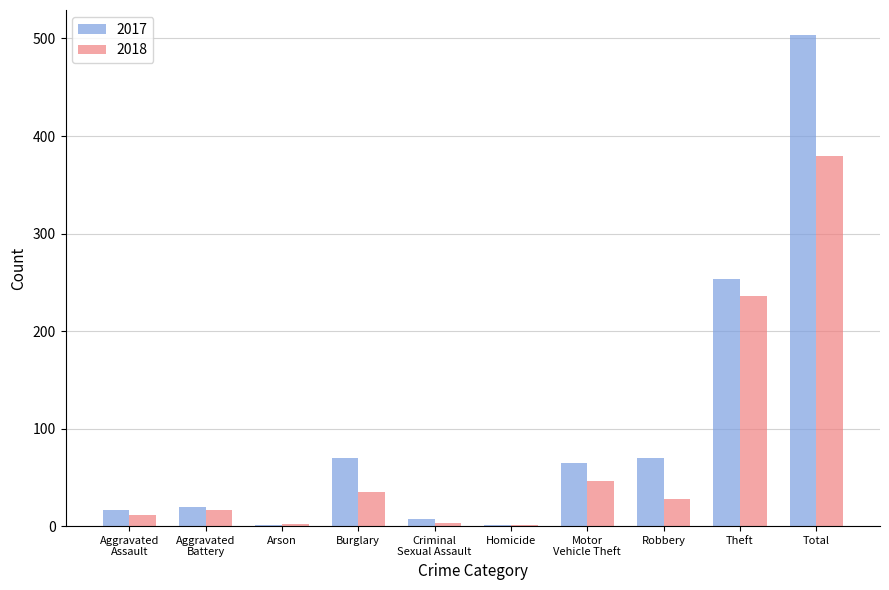

How many distinct data groups are displayed?

2